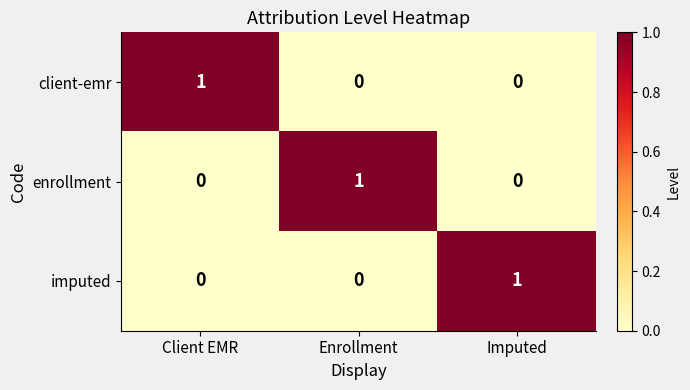

At how many categories does at least one series exceed 0?

3